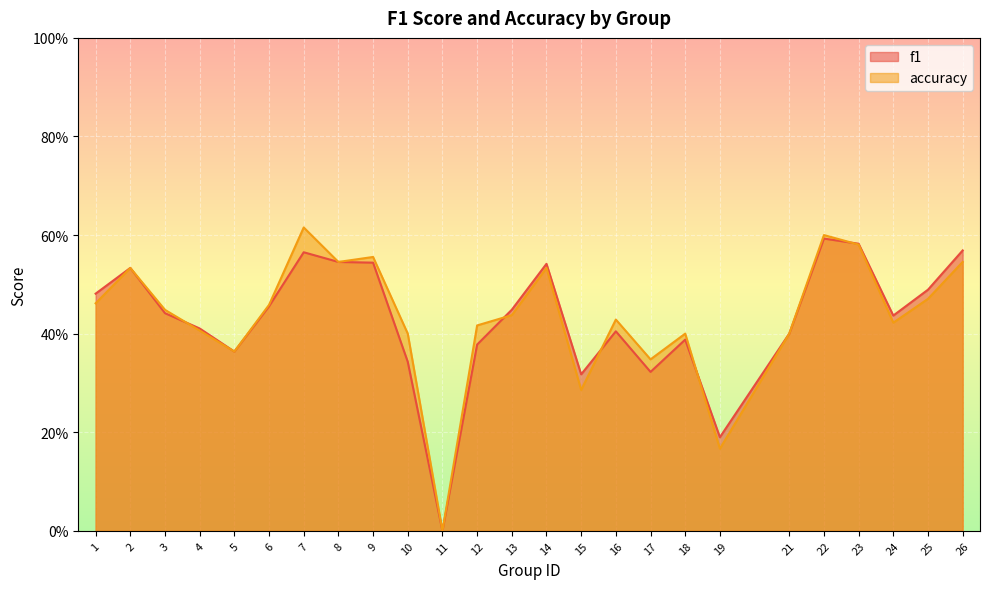

What are all the series names shown in the legend?

f1, accuracy